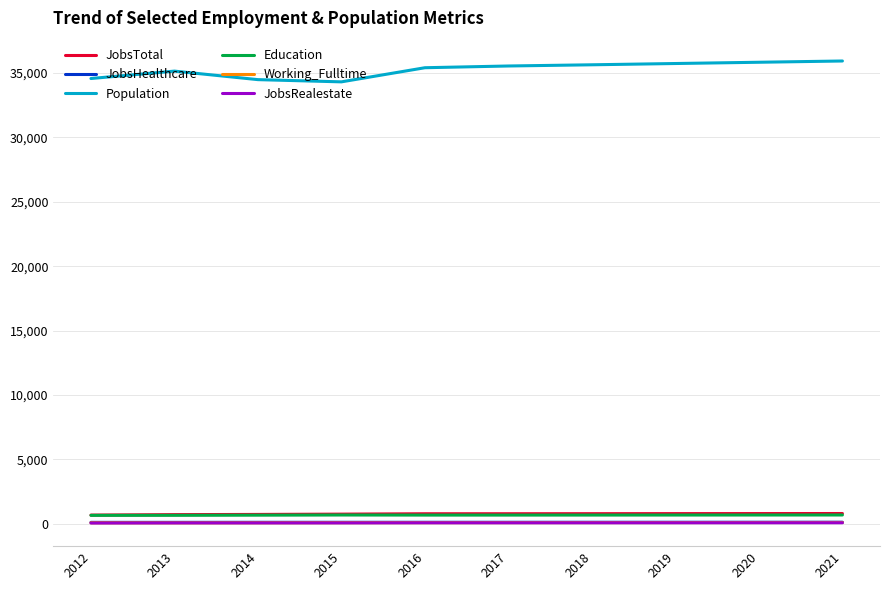

What is the greatest value displayed?

35939